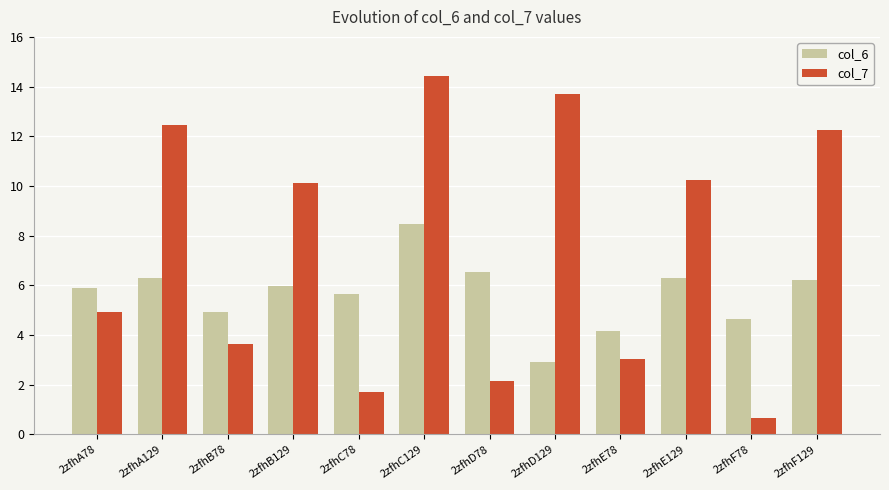

Which category has the highest value in the col_6 series?

2zfhC129